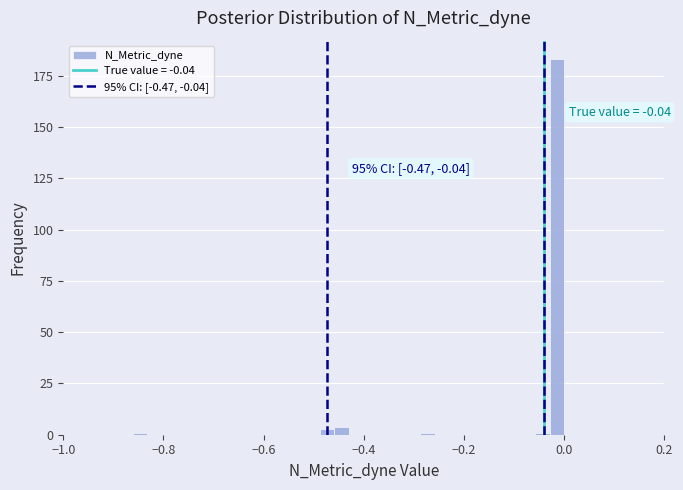

Read against the x-axis, roughly where is the centre of the tallest bar?

-0.02